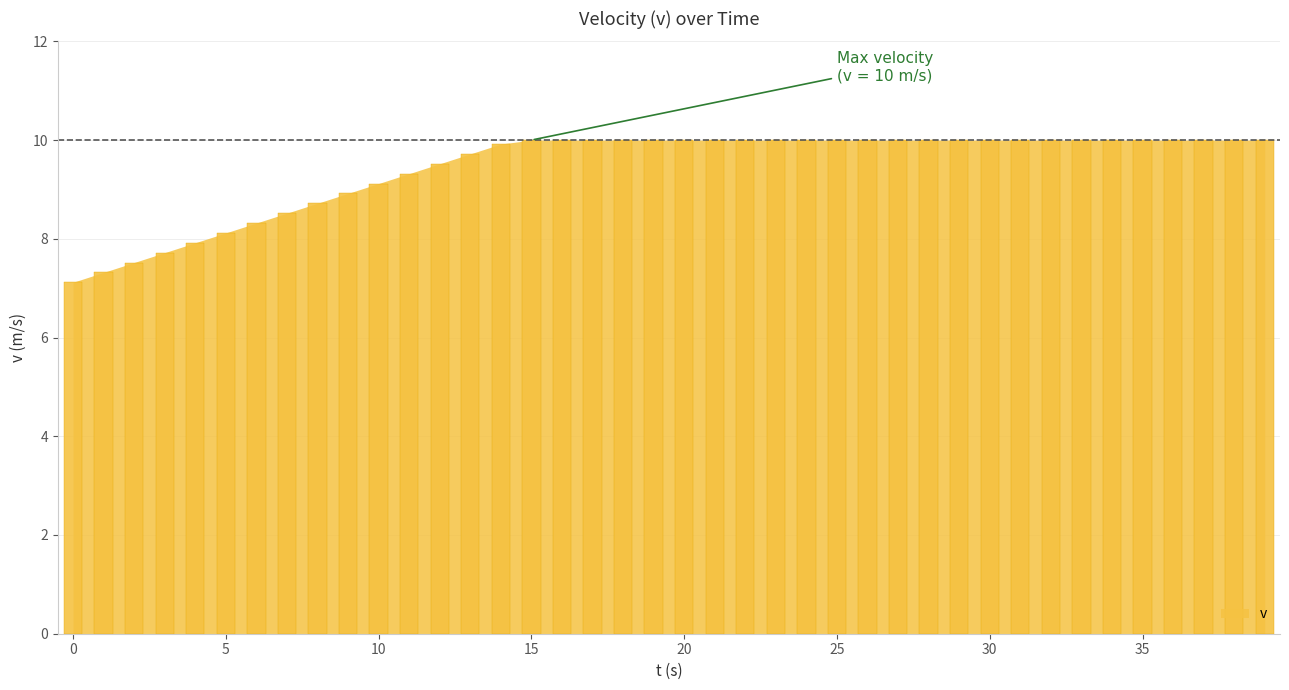

How many bars are there in total?

40